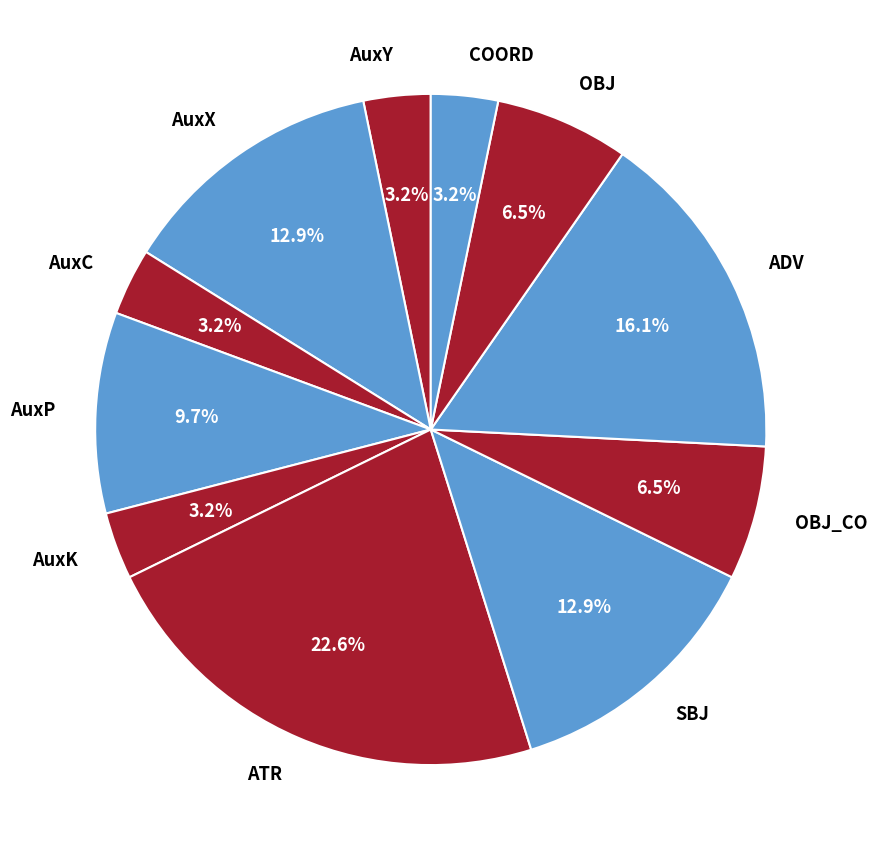

How many slices are in this pie chart?

11